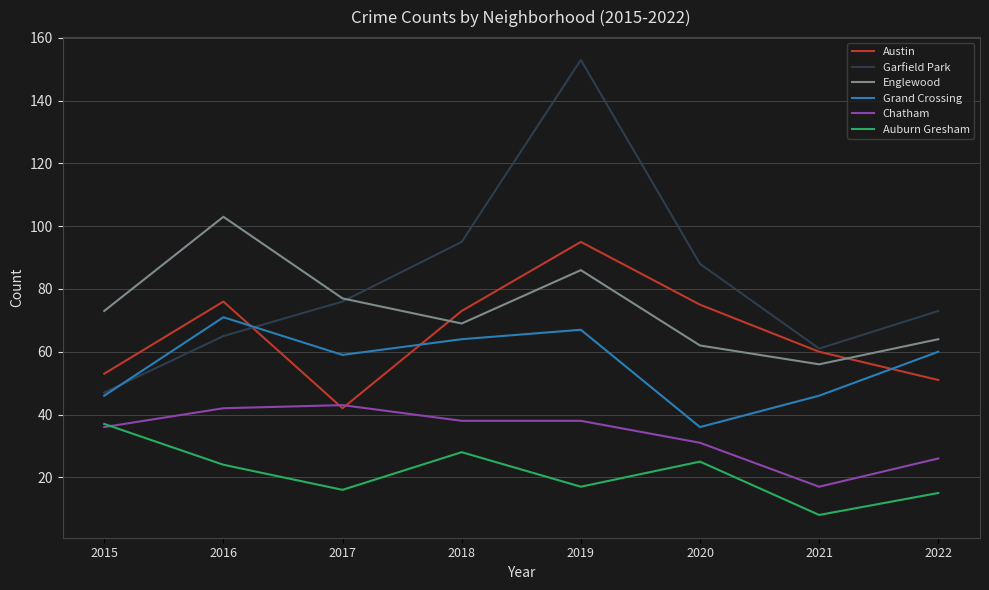

What are all the series names shown in the legend?

Austin, Garfield Park, Englewood, Grand Crossing, Chatham, Auburn Gresham